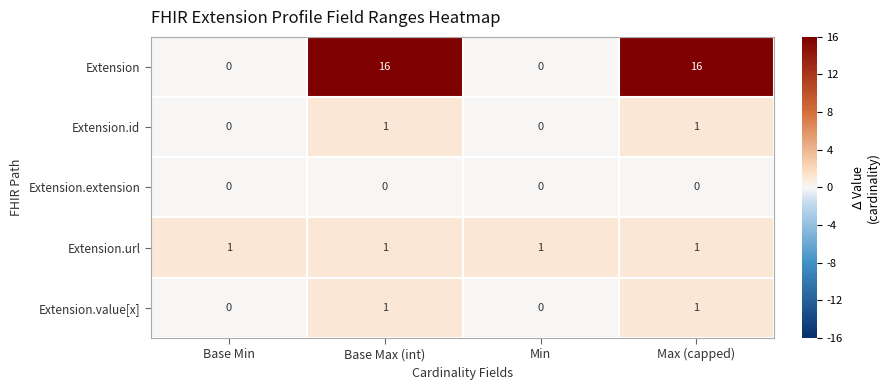

What is the spread (max minus min) of values at Base Max (int)?

16